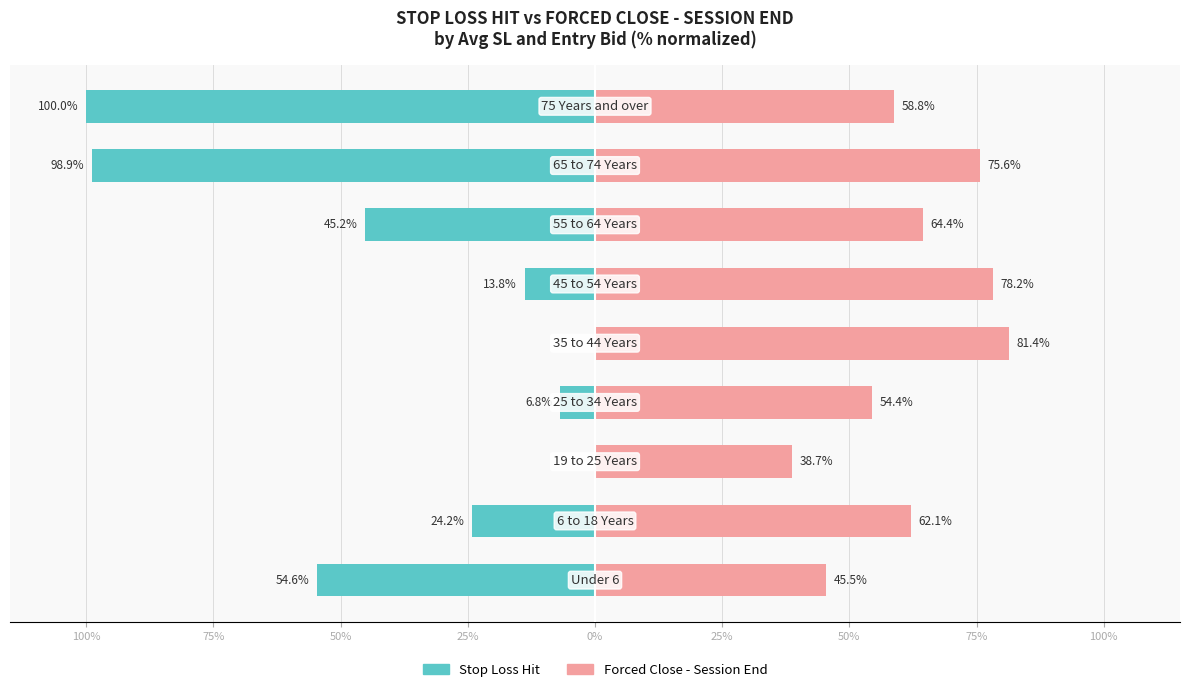

Reading left to right, what are all the values shown in this chart?

Stop Loss Hit: -54.6	-24.2	0.0	-6.8	0.0	-13.8	-45.2	-98.9	-100.0
Forced Close - Session End: 45.5	62.1	38.7	54.4	81.4	78.2	64.4	75.6	58.8